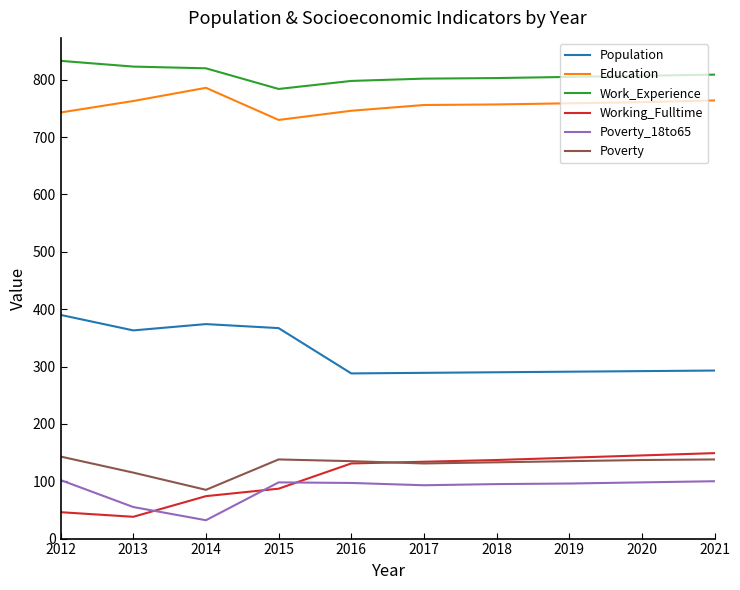

At which label is Population closest to 339?

2013